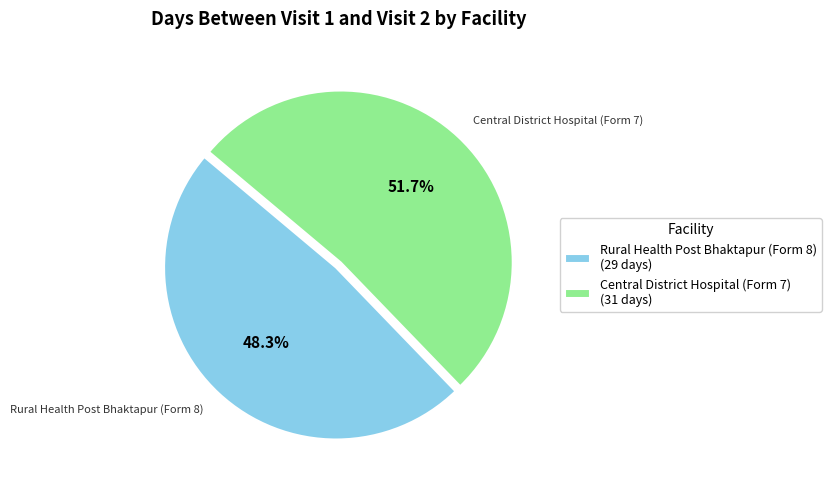

Count the number of slices in the pie.

2